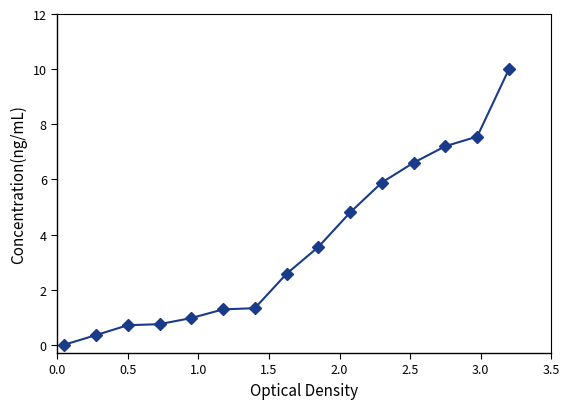

How many distinct data groups are displayed?

1